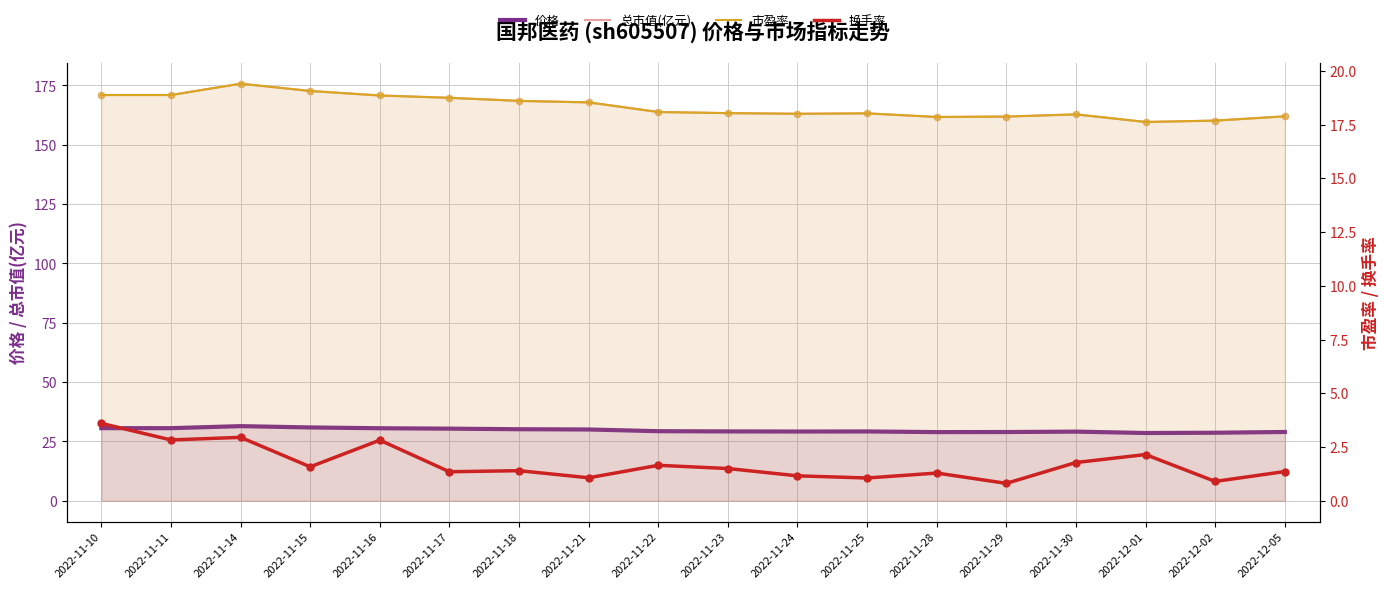

Which series reaches the minimum Y coordinate?

换手率